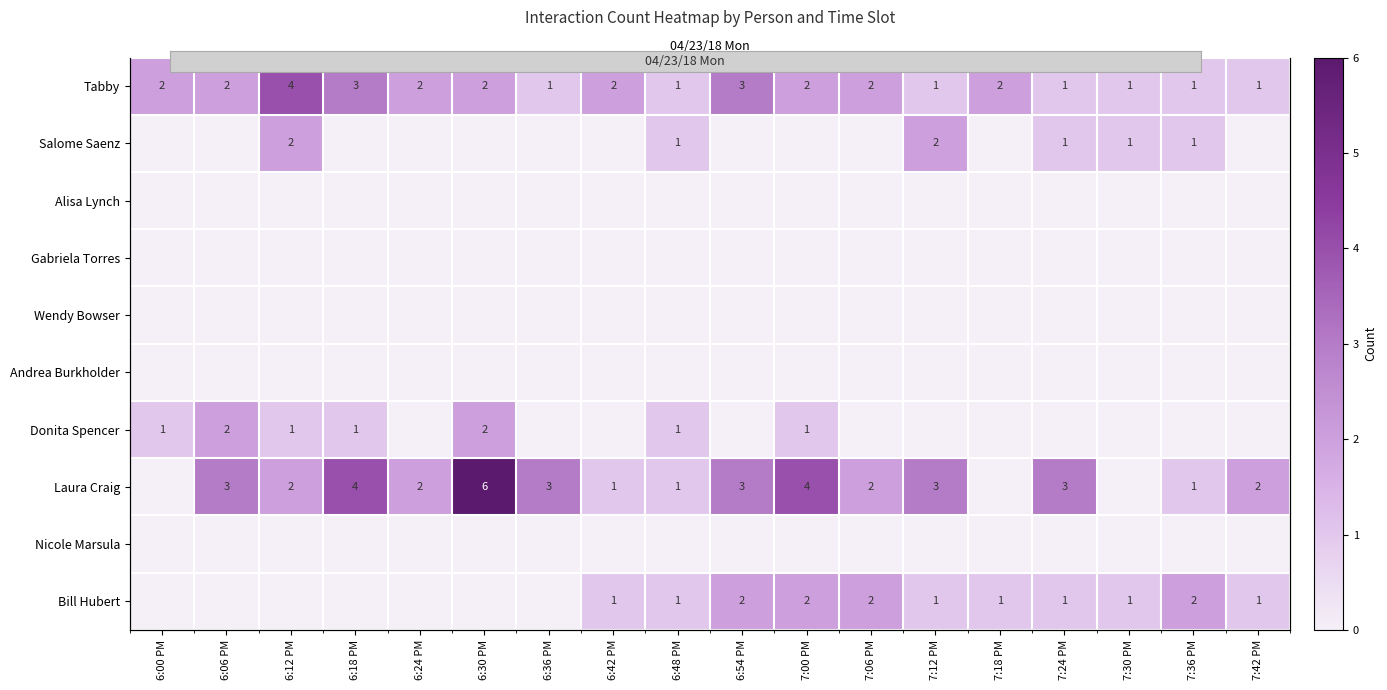

What is the total value across all series at 6:36 PM?

4